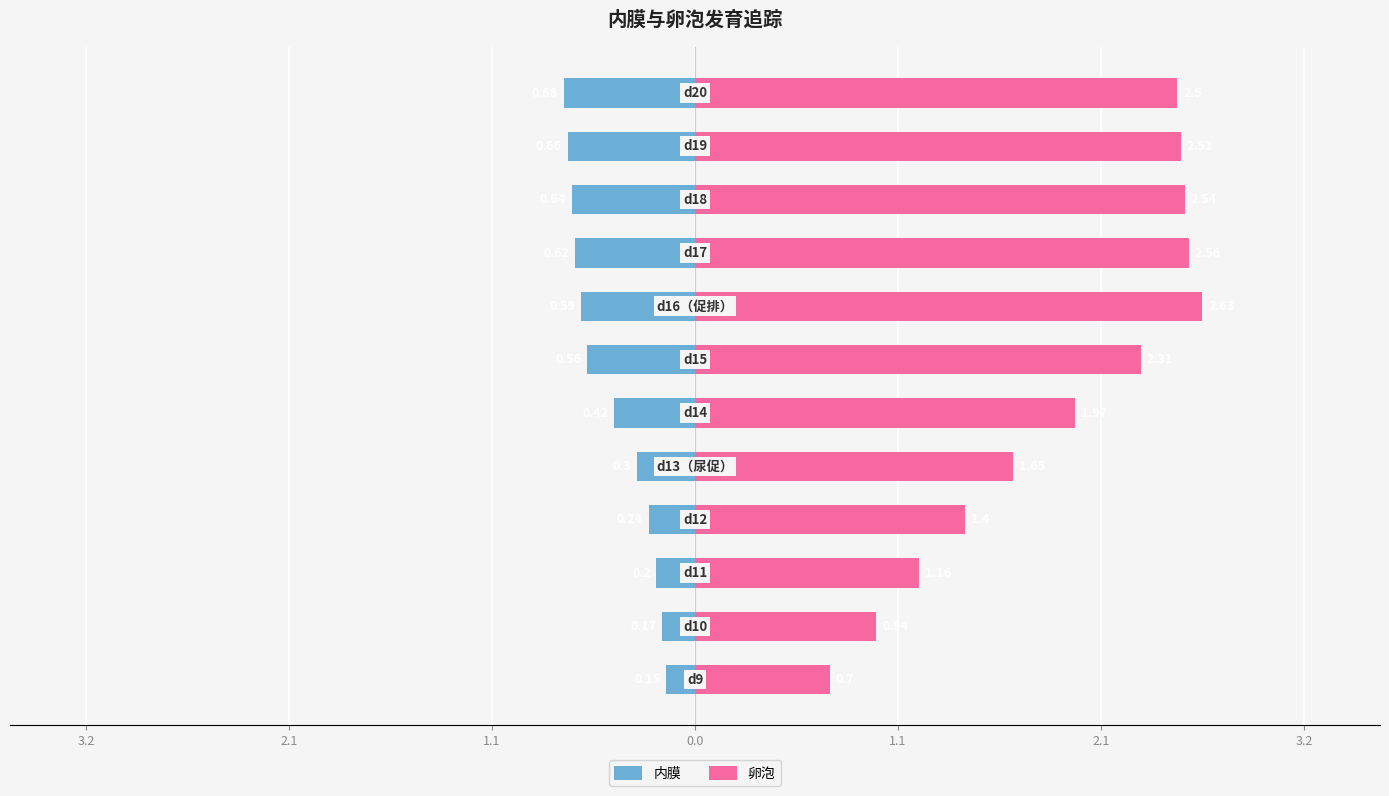

The 卵泡 series shows 0.7 at 11. True or false?

False